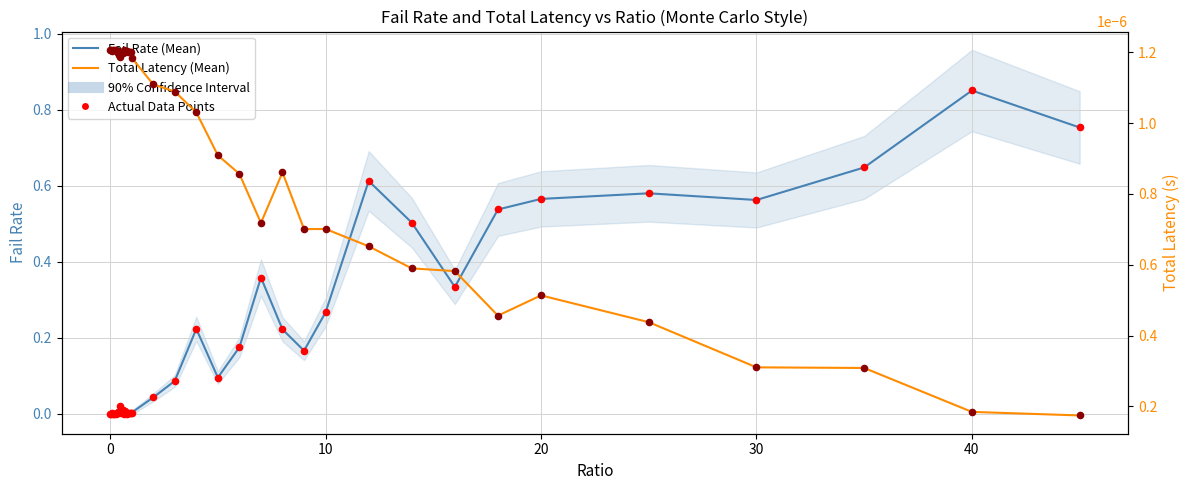

Which series contains the highest Y value?

Fail Rate